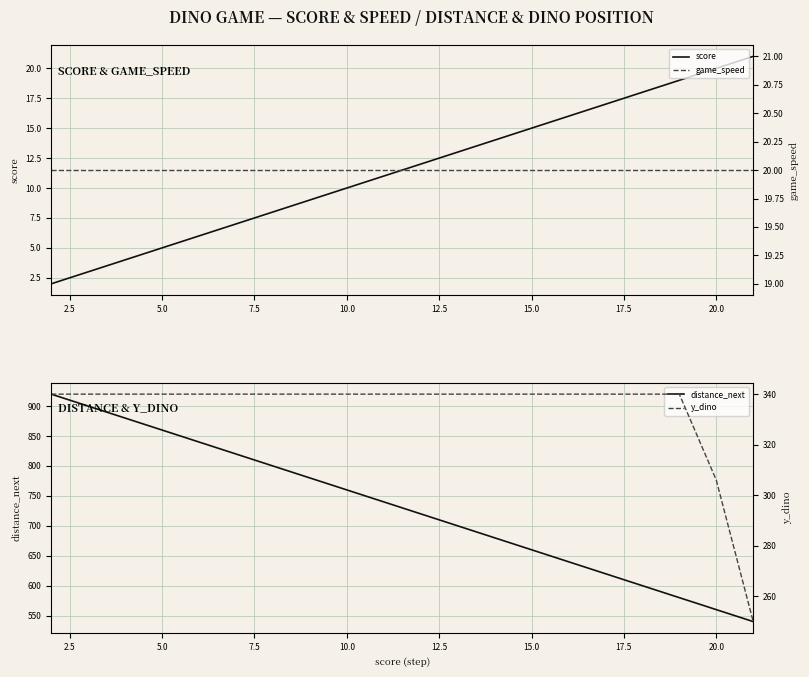

The value of score at 5.0 is 5. True or false?

True